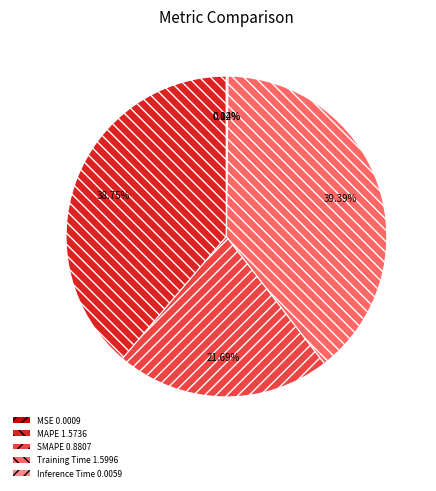

What percentage is the SMAPE slice, to the nearest percent?

22%